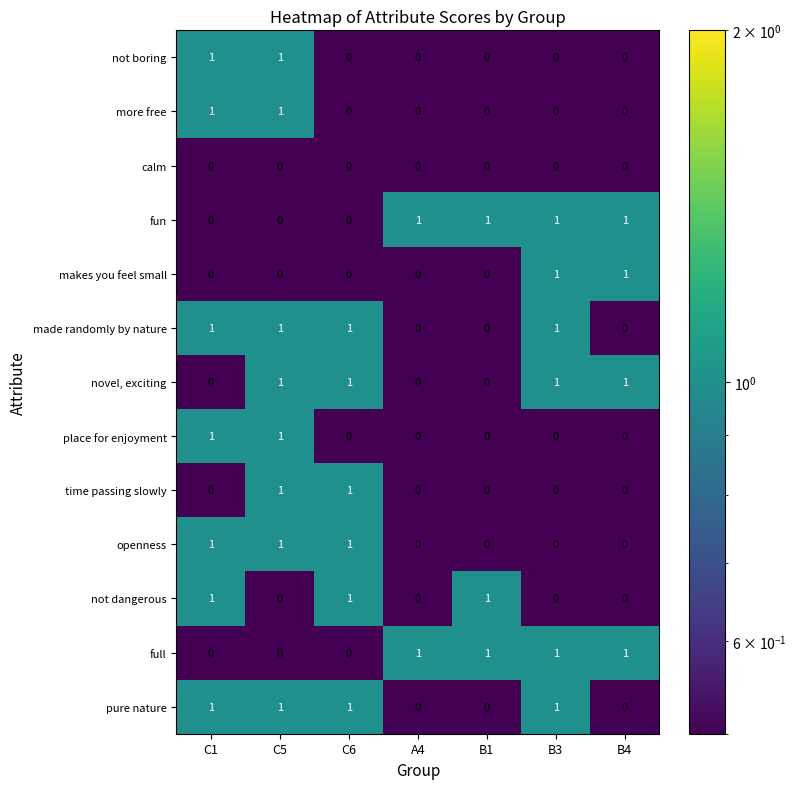

The value of calm at B4 is 0. True or false?

True